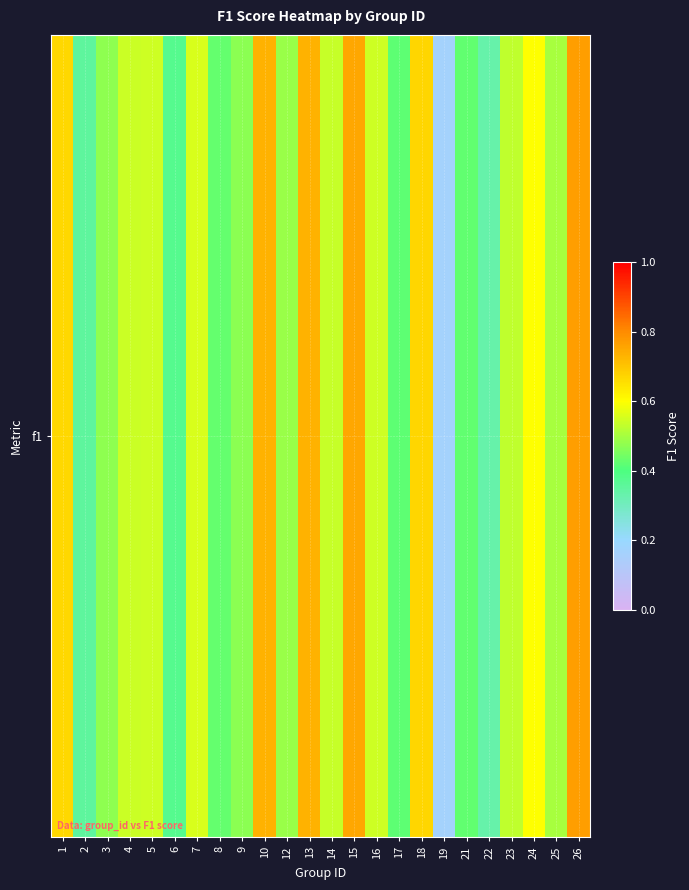

Which category has the highest value across all series?

26